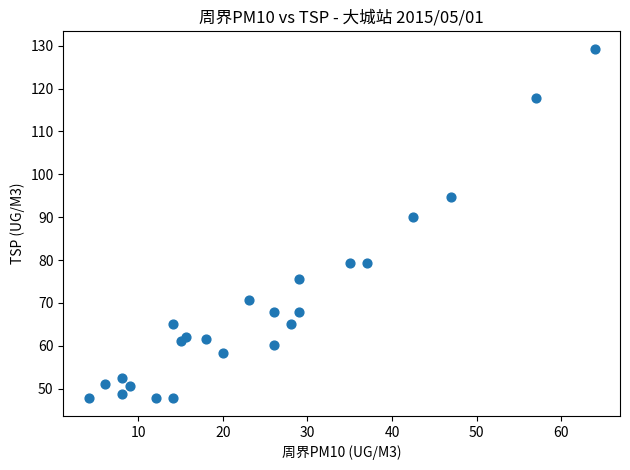

What Y value in the scatter plot is closest to 88?

89.9